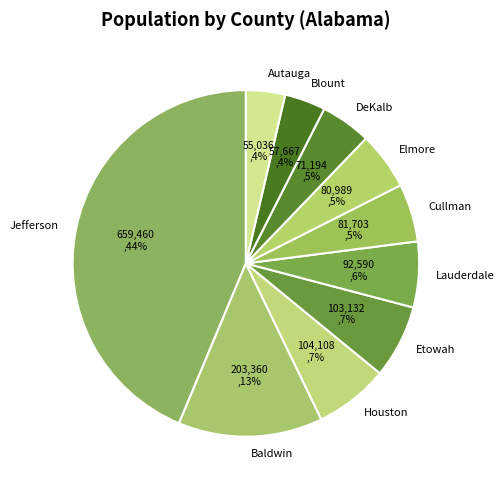

To the nearest percent, what is the average slice percentage?

10%